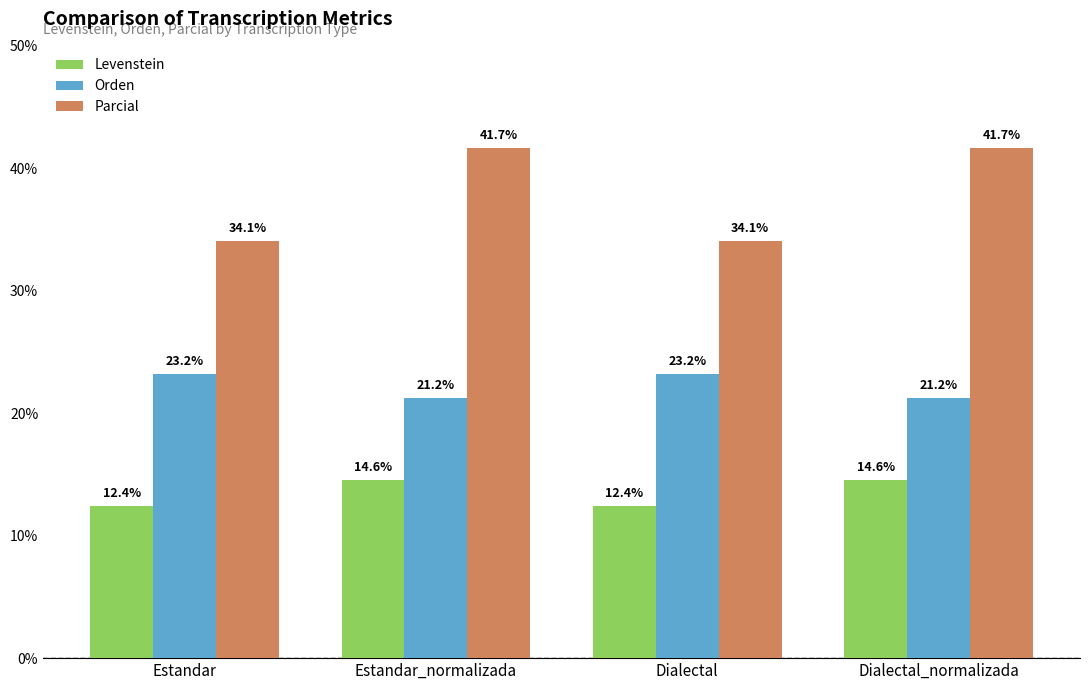

What is the label of the 4th bar from the right?

Estandar